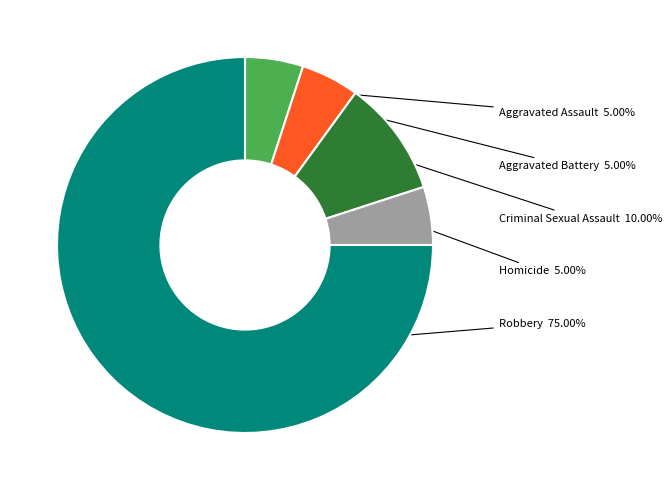

The Aggravated Assault slice represents 18% of the pie. True or false?

False